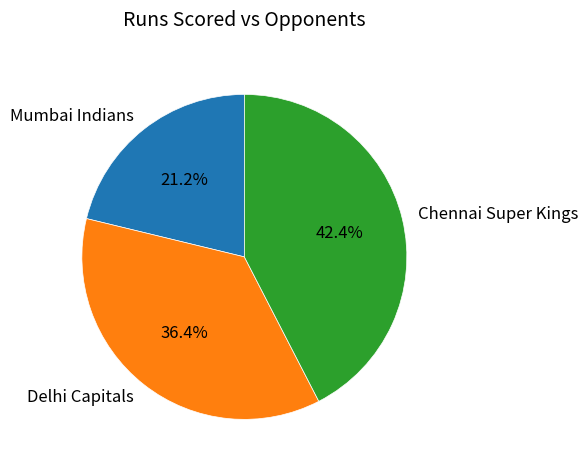

To the nearest percent, what is the difference between the largest and smallest slice percentages?

21%